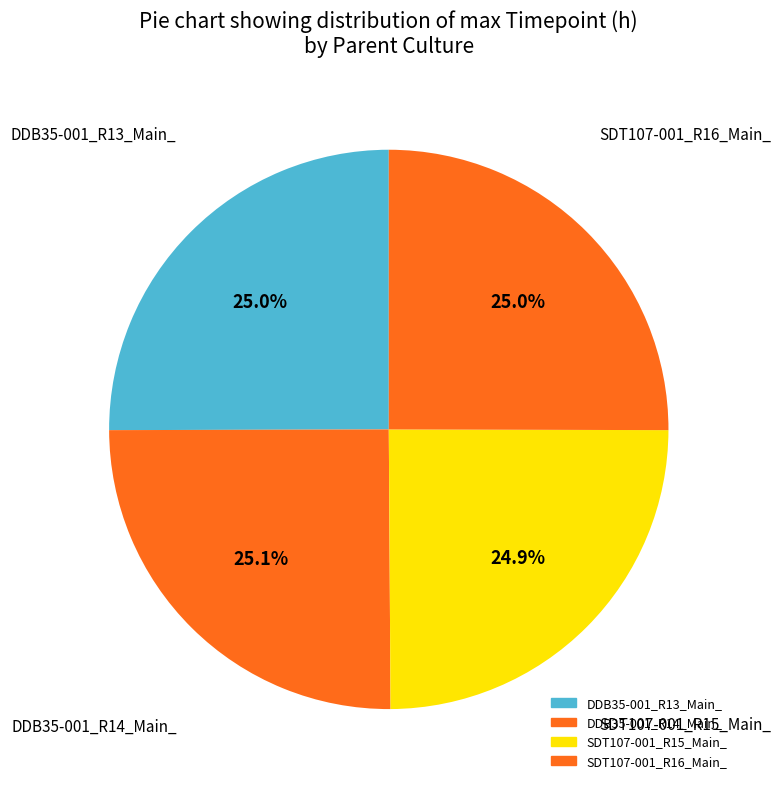

Count the number of slices in the pie.

4